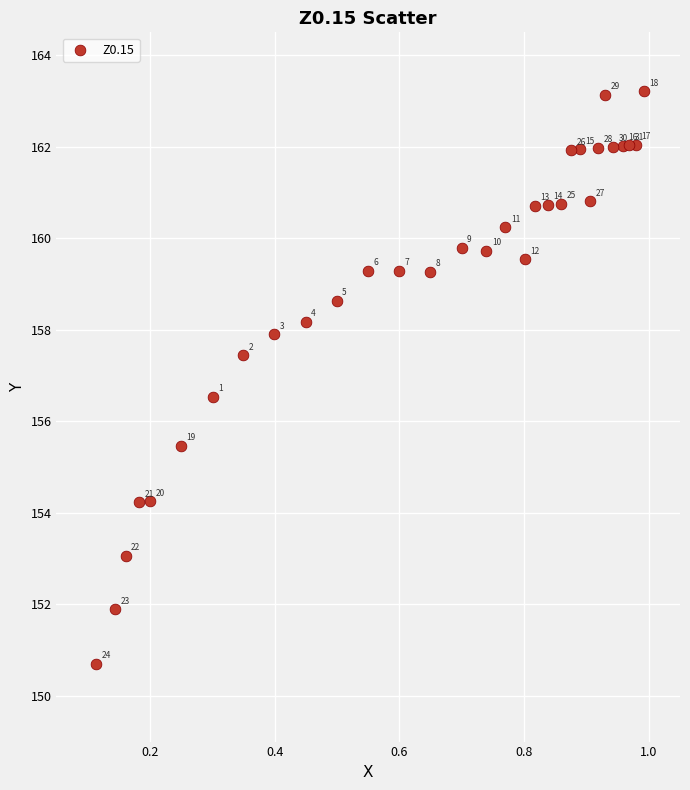

What is the range of X values (max minus min)?

0.9